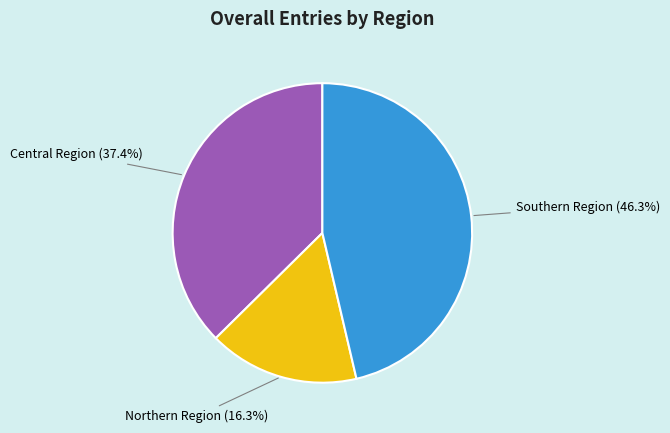

Is there any slice that represents more than half of the pie?

No